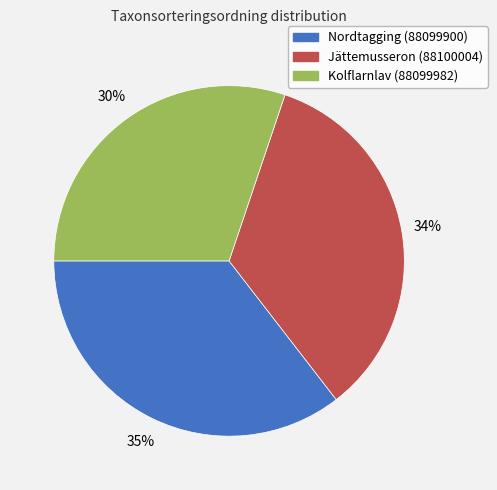

Between Nordtagging (88099900) and Jättemusseron (88100004), which is larger?

Nordtagging (88099900)